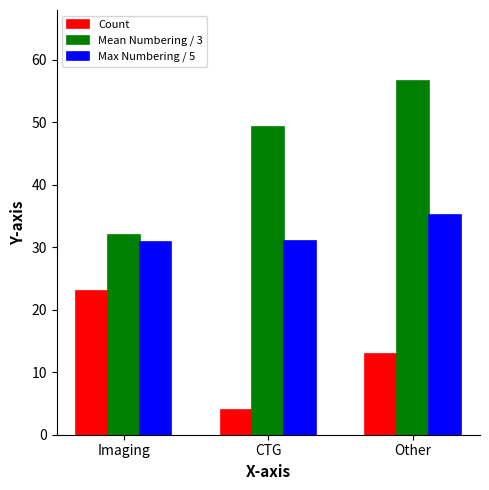

True or false: Max Numbering / 5 has a value of 31.0 at CTG.

True